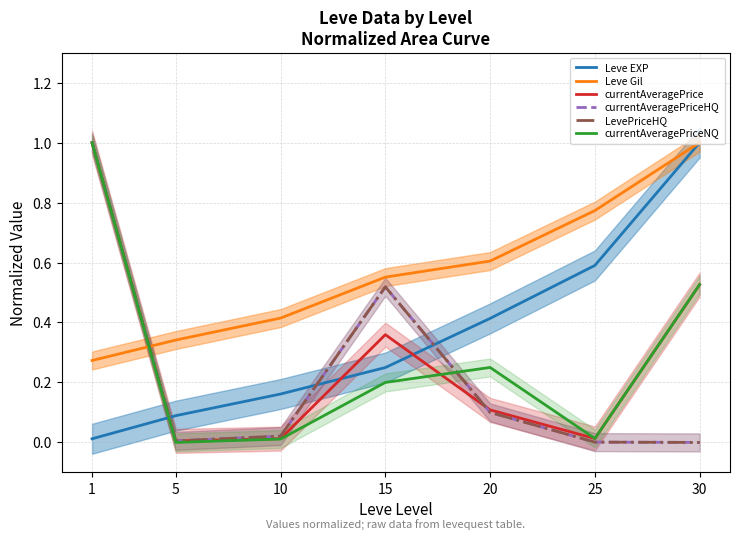

Which has a higher value, 25 or 1?

25